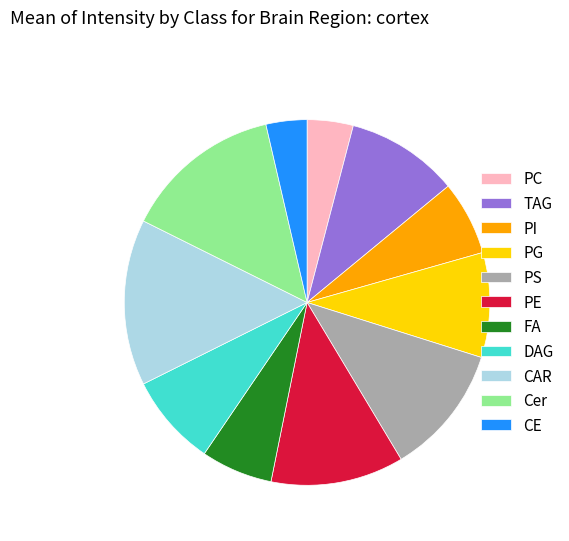

Is CAR the majority of the pie?

No